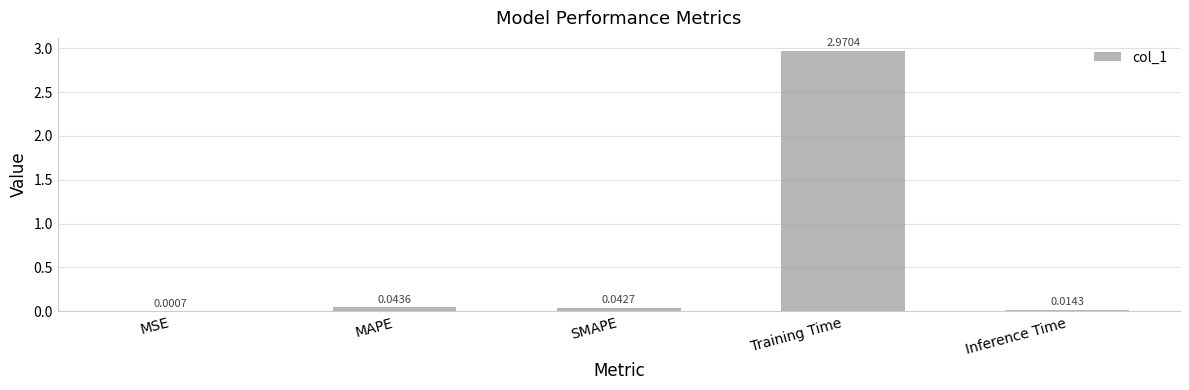

What is the sum of all values?

3.1